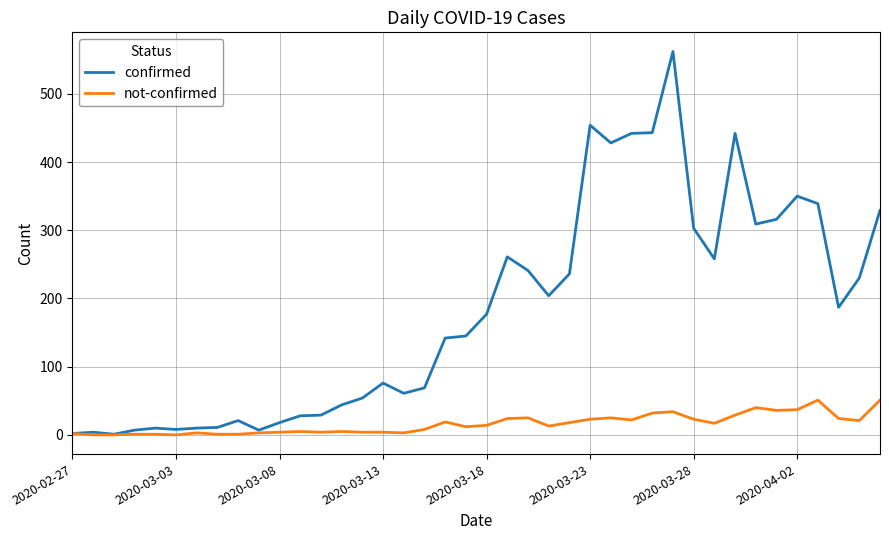

What are all the series names shown in the legend?

confirmed, not-confirmed